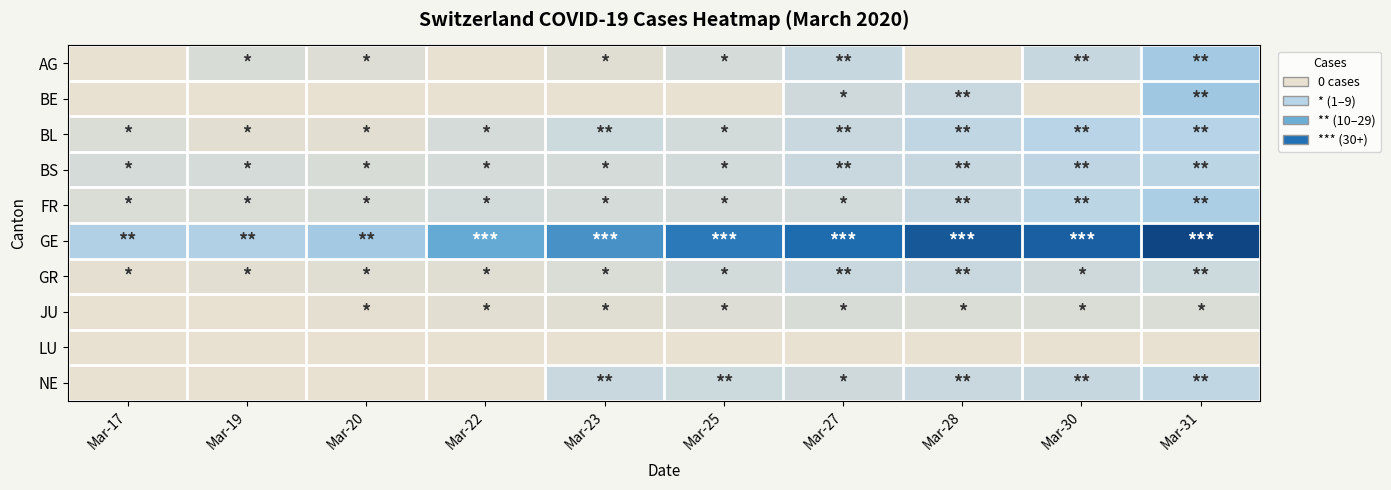

Which category has the lowest value across all series?

Mar-17